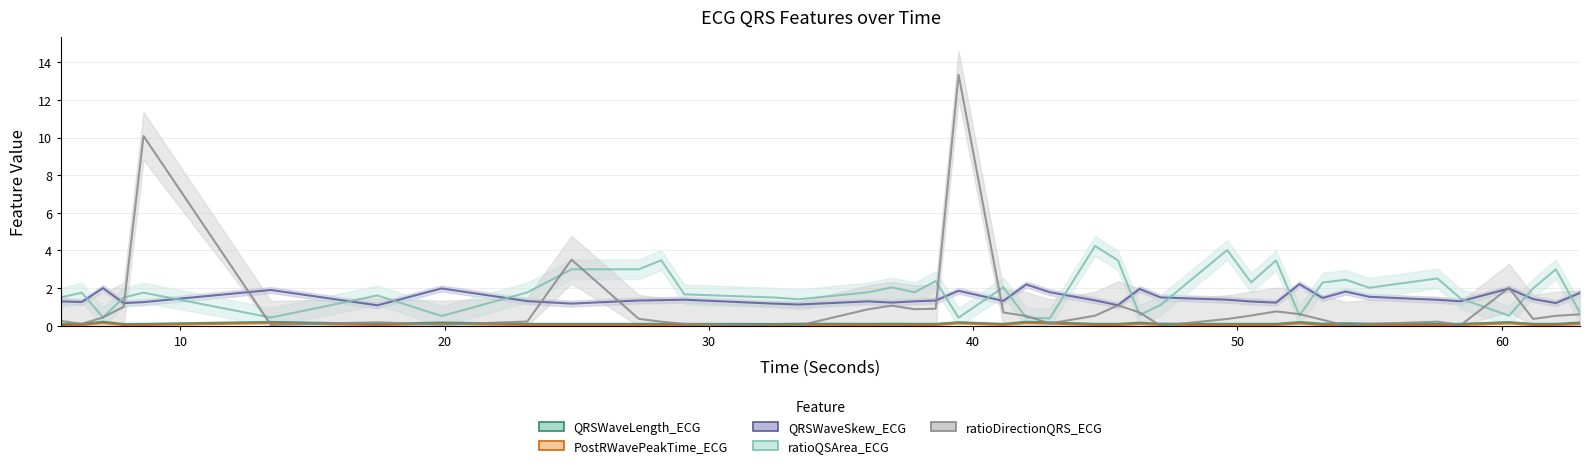

What is the label of the 10th point from the left?

24.796875